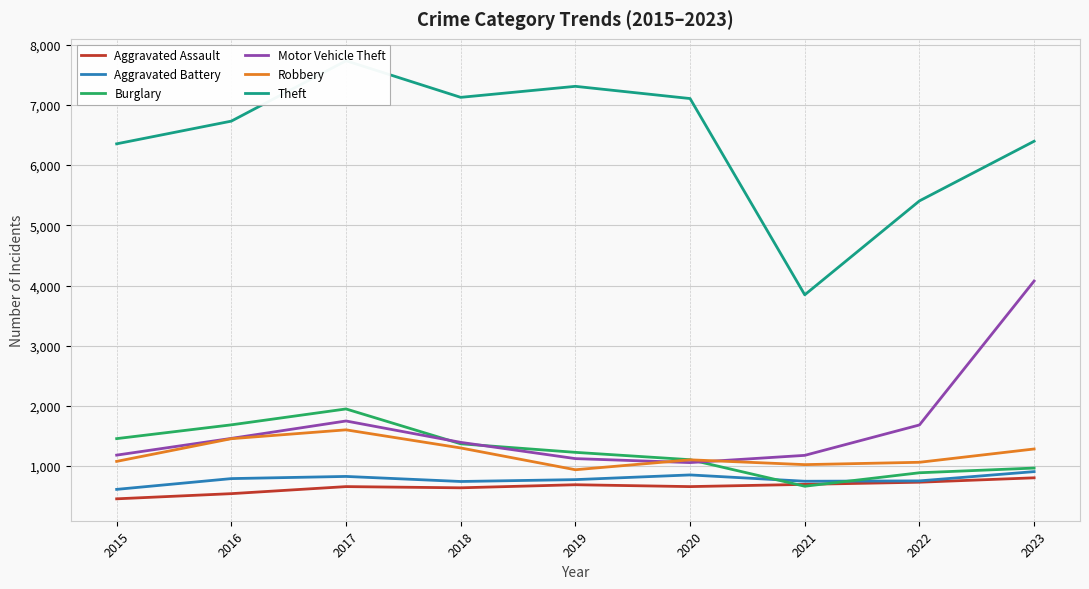

Reading right to left, what are all the values shown in this chart?

Aggravated Assault: 2023=806	2022=733	2021=697	2020=660	2019=691	2018=640	2017=660	2016=543	2015=457
Aggravated Battery: 2023=909	2022=755	2021=749	2020=854	2019=776	2018=745	2017=829	2016=793	2015=614
Burglary: 2023=968	2022=890	2021=666	2020=1107	2019=1229	2018=1371	2017=1950	2016=1686	2015=1457
Motor Vehicle Theft: 2023=4075	2022=1684	2021=1179	2020=1059	2019=1125	2018=1395	2017=1750	2016=1461	2015=1183
Robbery: 2023=1285	2022=1064	2021=1025	2020=1105	2019=940	2018=1302	2017=1603	2016=1456	2015=1079
Theft: 2023=6397	2022=5406	2021=3846	2020=7106	2019=7309	2018=7126	2017=7734	2016=6731	2015=6354